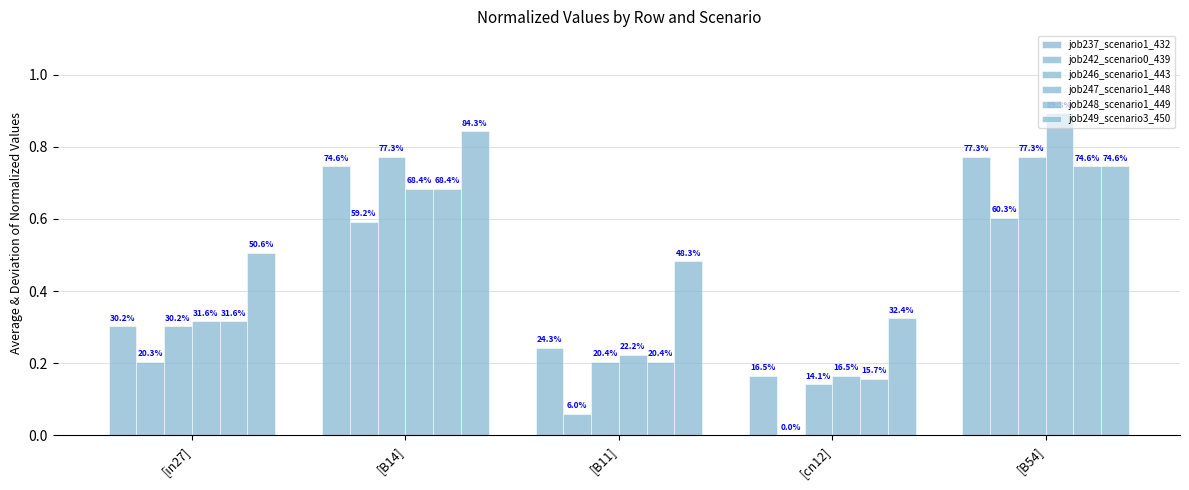

Reading right to left, extract all data points from this chart.

job237_scenario1_432: [B54]=0.8	[cn12]=0.2	[B11]=0.2	[B14]=0.7	[in27]=0.3
job242_scenario0_439: [B54]=0.6	[cn12]=0.0	[B11]=0.1	[B14]=0.6	[in27]=0.2
job246_scenario1_443: [B54]=0.8	[cn12]=0.1	[B11]=0.2	[B14]=0.8	[in27]=0.3
job247_scenario1_448: [B54]=0.9	[cn12]=0.2	[B11]=0.2	[B14]=0.7	[in27]=0.3
job248_scenario1_449: [B54]=0.7	[cn12]=0.2	[B11]=0.2	[B14]=0.7	[in27]=0.3
job249_scenario3_450: [B54]=0.7	[cn12]=0.3	[B11]=0.5	[B14]=0.8	[in27]=0.5